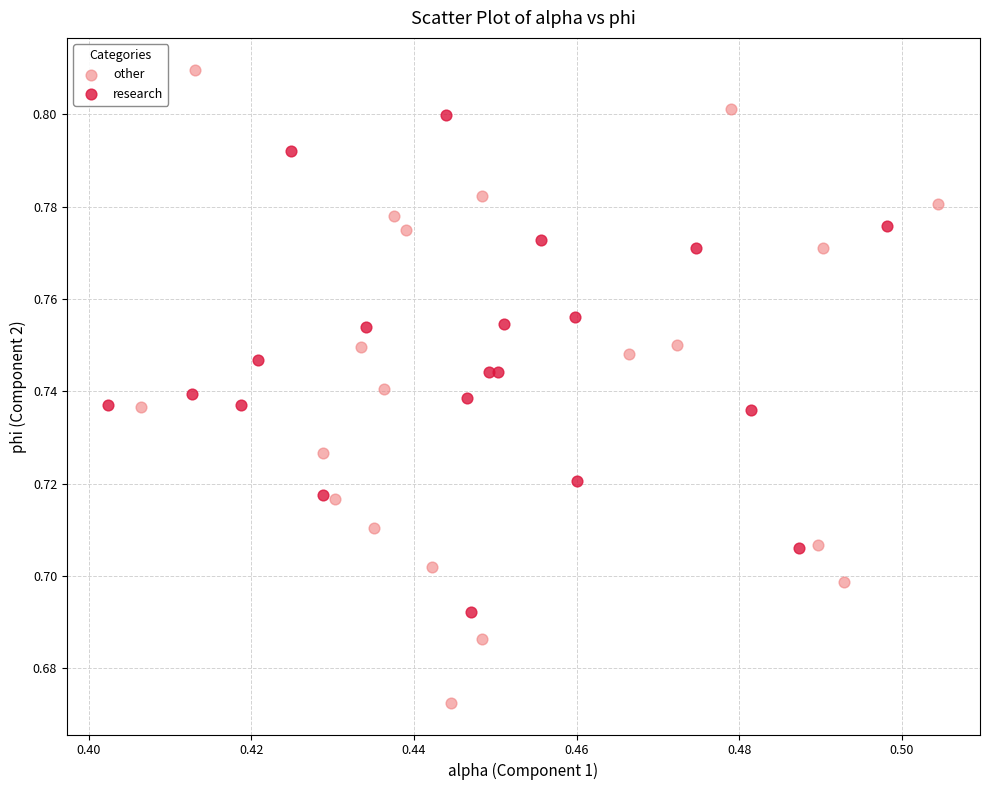

Which series contains the lowest Y value?

other